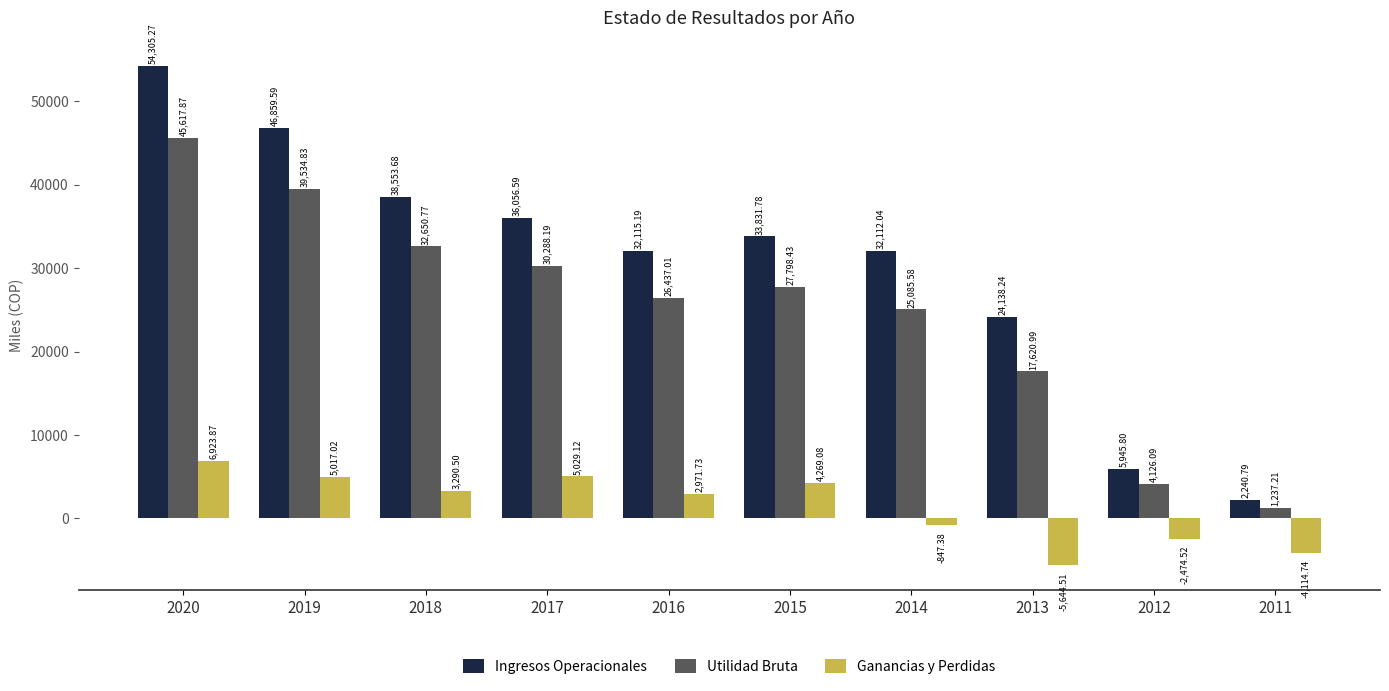

Is it true that Utilidad Bruta equals 30288.2 at 2017?

True